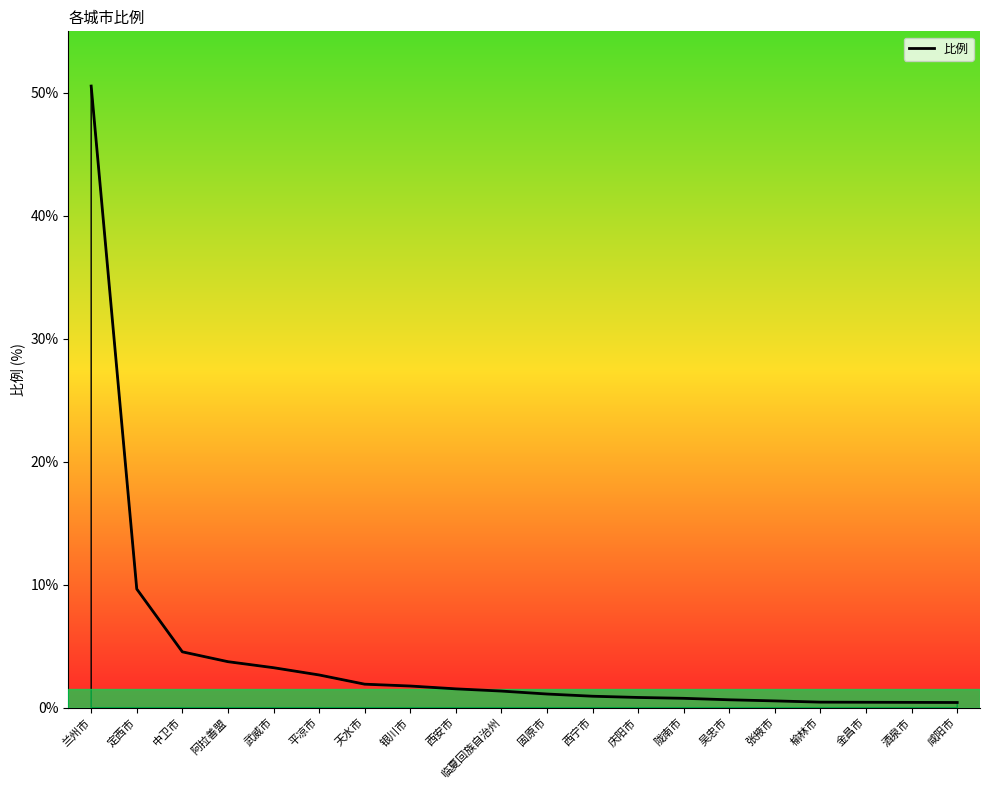

How many lines are shown in the chart?

1